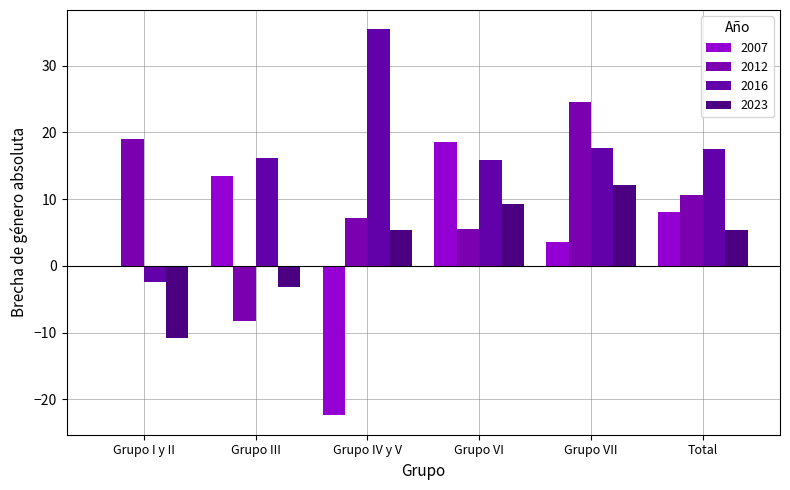

What is the minimum value shown in the chart?

-22.4